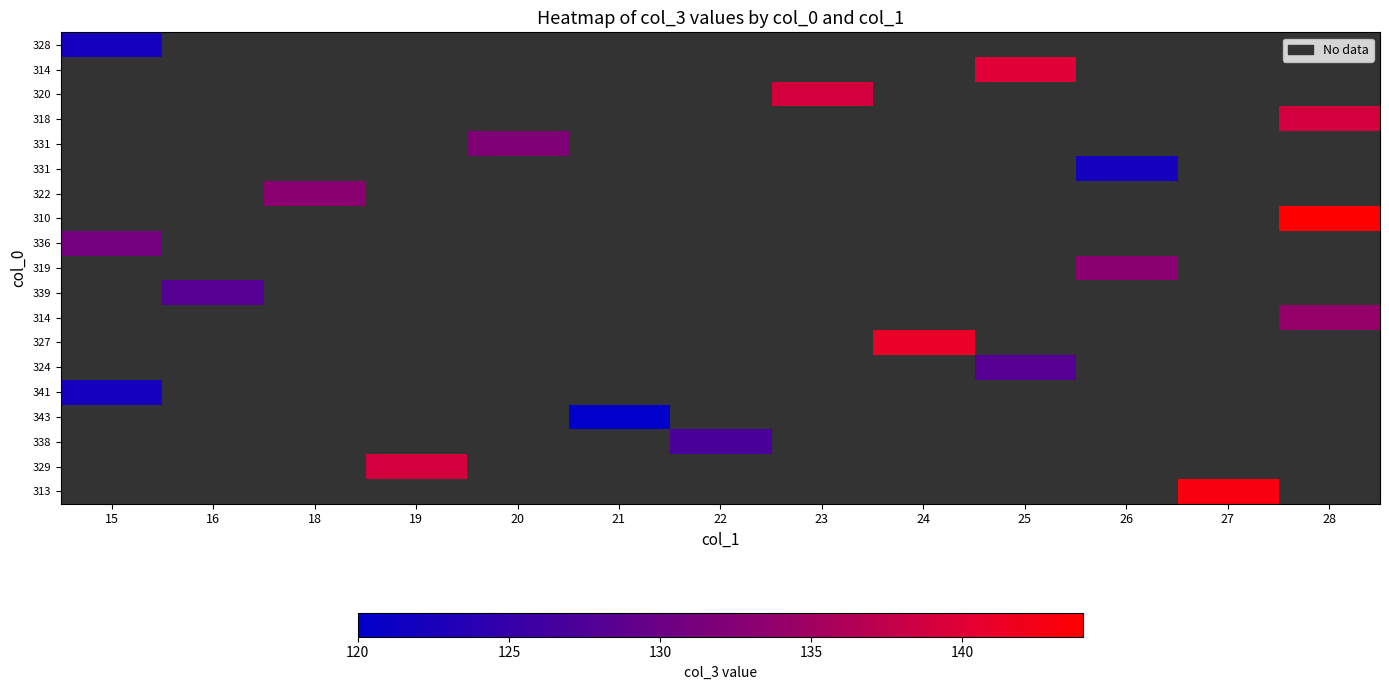

Between 21 and 19, which is larger?

19